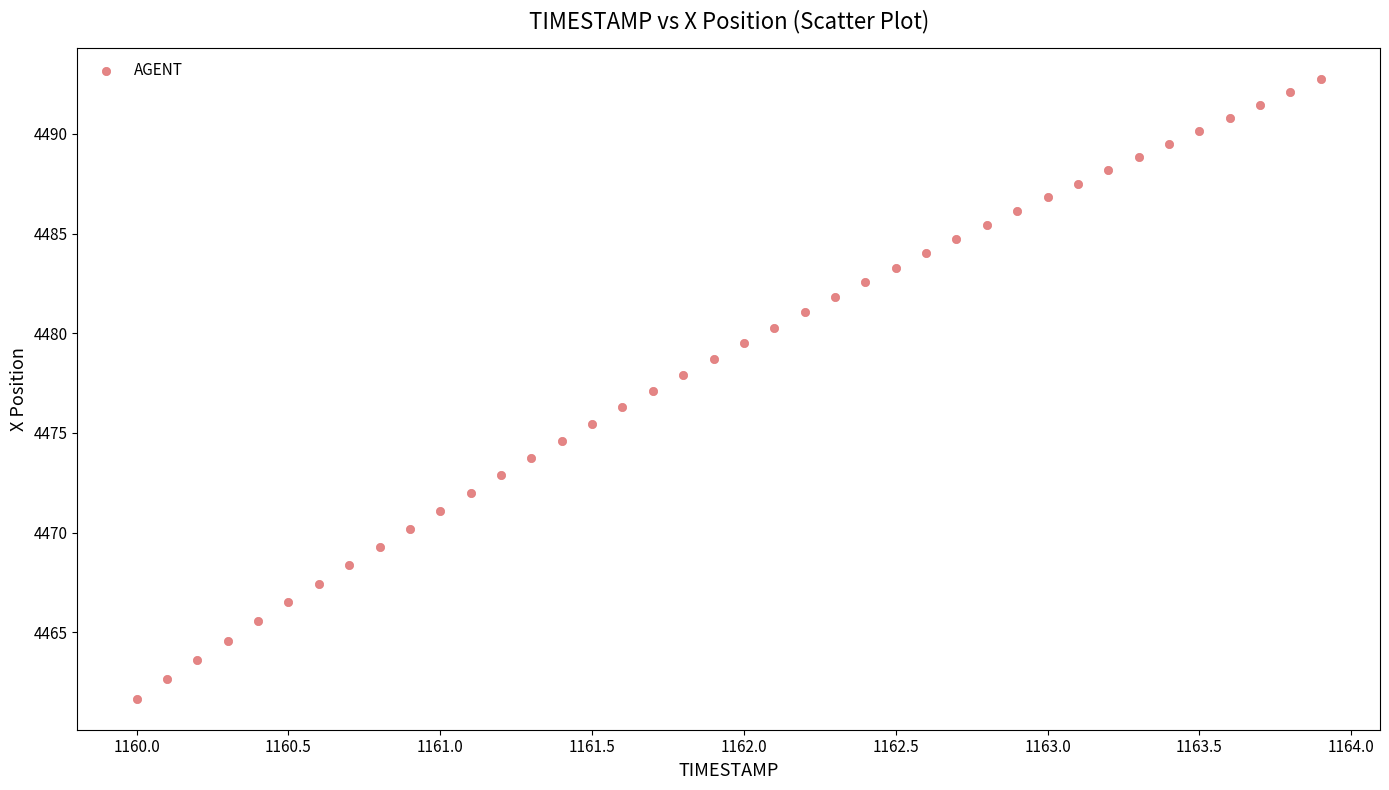

What is the range of Y values (max minus min)?

31.1